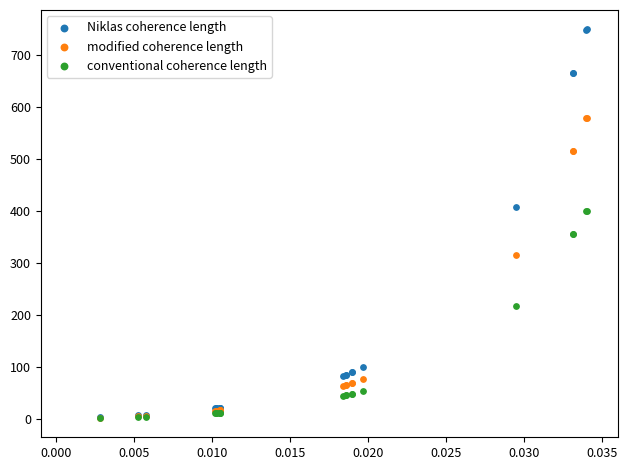

Which series has the widest spread of Y values?

Niklas coherence length